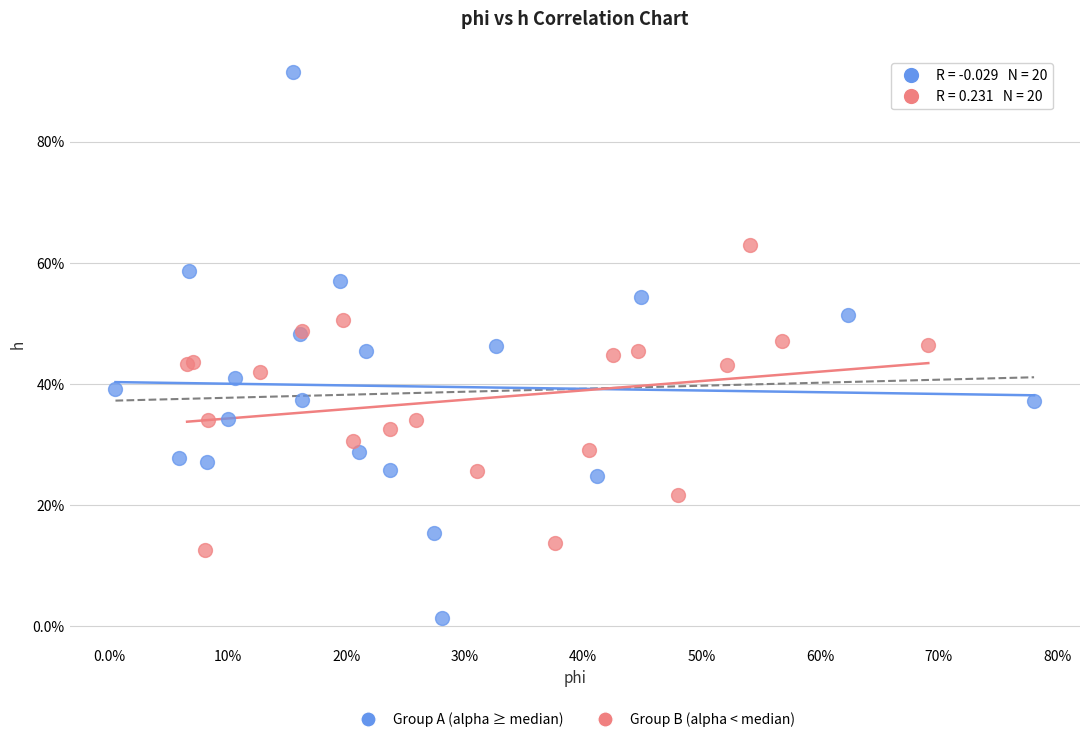

What are all the series names shown in the legend?

Group A (alpha ≥ median), Group B (alpha < median)